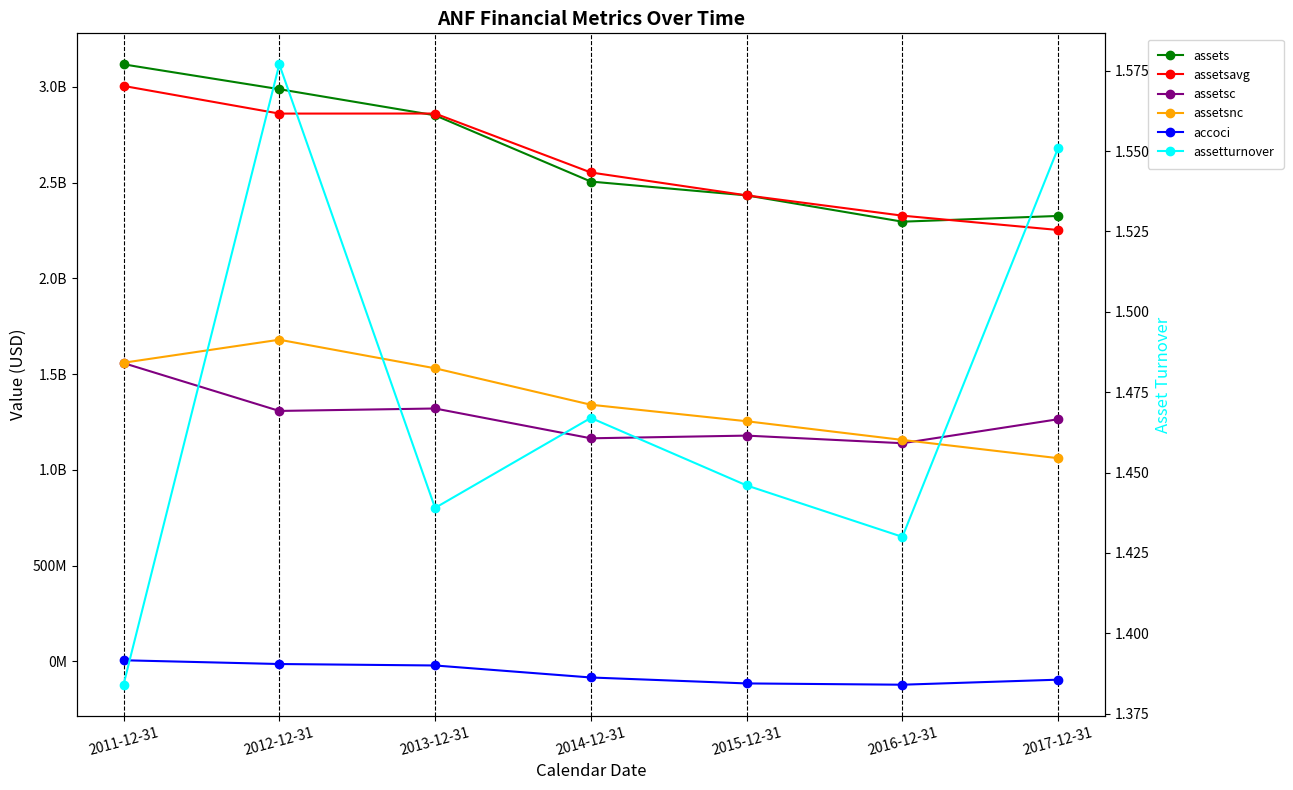

What is the difference between the assetsc values at 2012-12-31 and 2013-12-31?

12742000.0